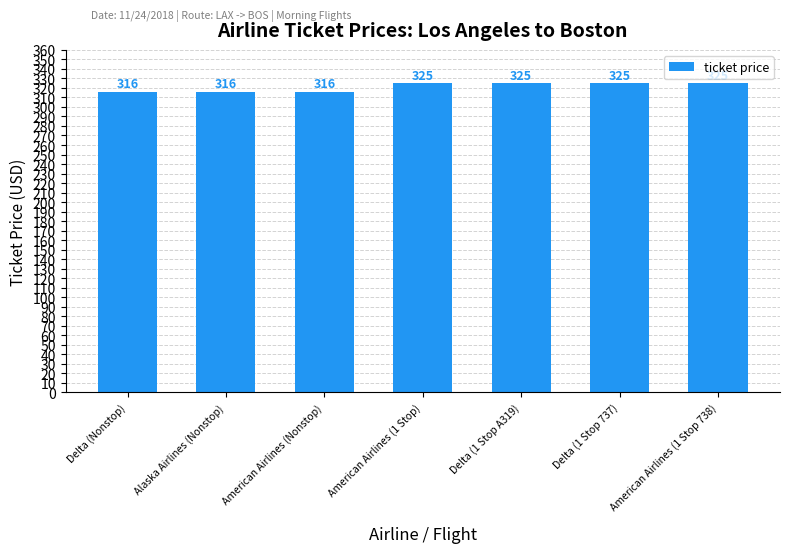

Is it true that the value at American Airlines (1 Stop 738) is 324.8?

True